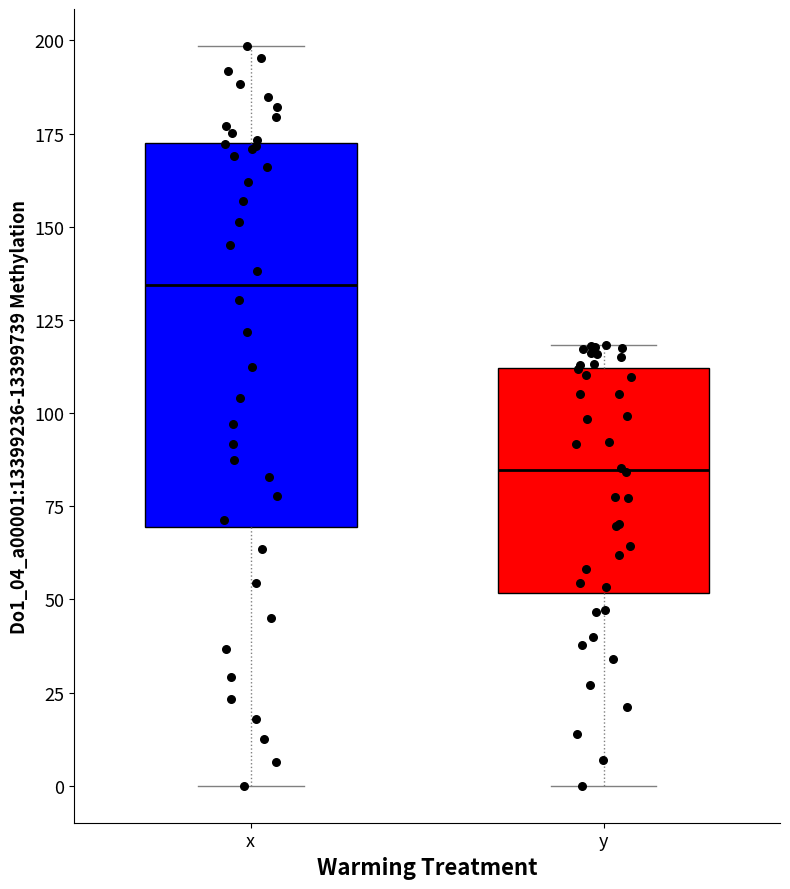

Reading left to right, transcribe this box plot: for each box, give where its median line is, the range the box spans, and where its two whiskers end, as read against the y-axis. The values are not printed on the chart, so give them approximately, as read against the axis.

x: median 135, box 70 to 175, whiskers 0 to 200
y: median 85, box 50 to 110, whiskers 0 to 120